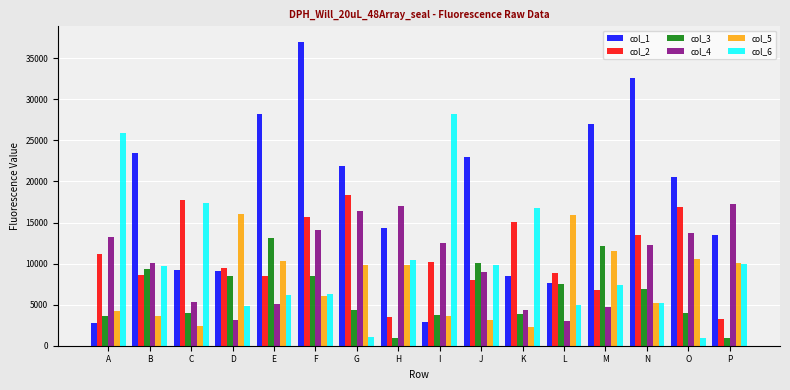

What is the difference between the second highest and second lowest values in the col_6 series?

24870